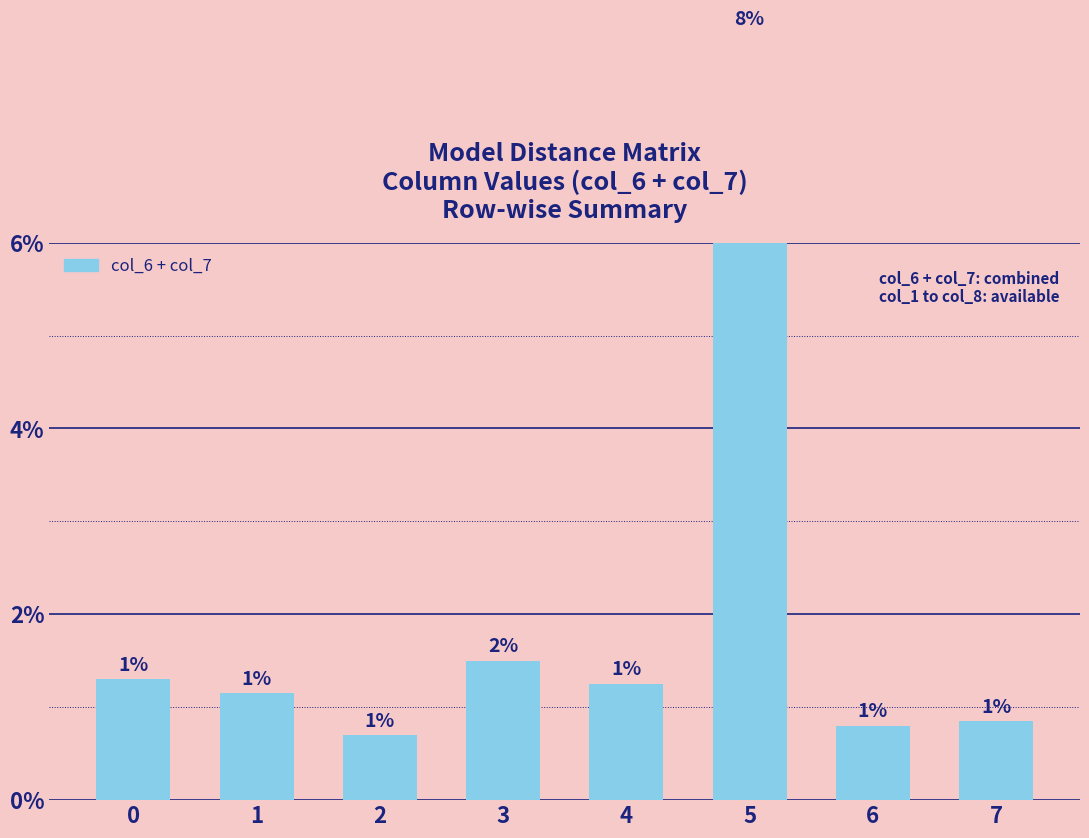

The chart shows a value of 0.0 at 1. True or false?

True